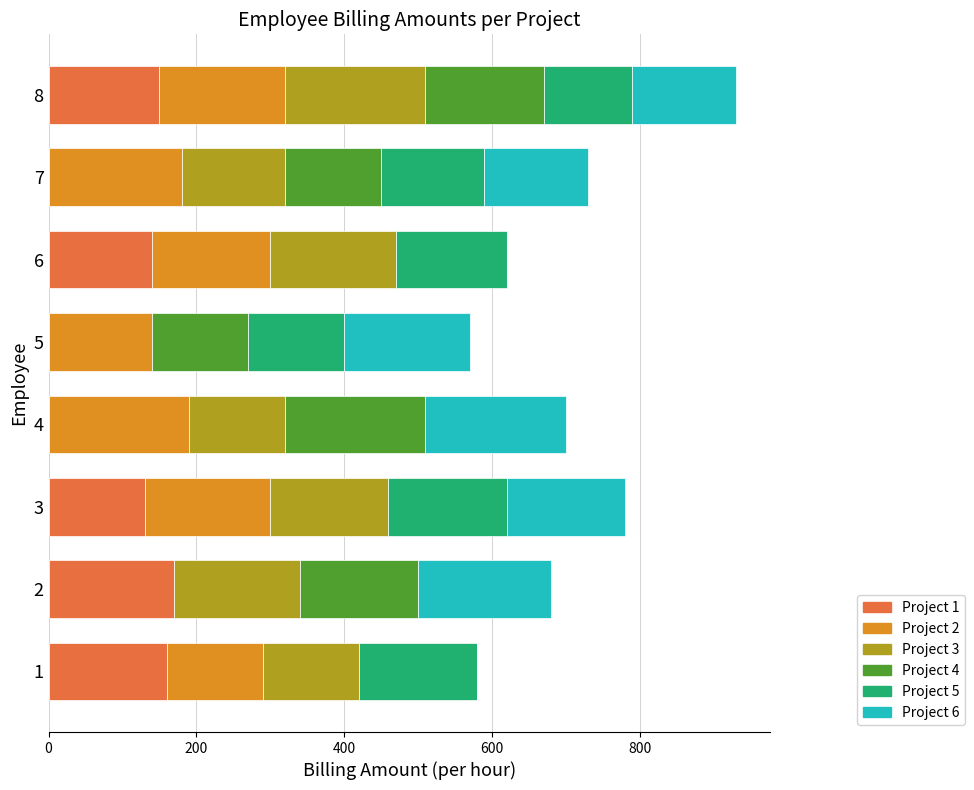

At which category is the sum across all series the highest?

8